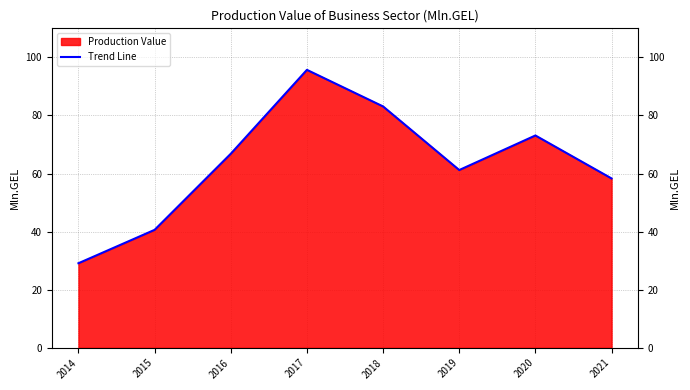

Which has a higher value, 2017 or 2014?

2017